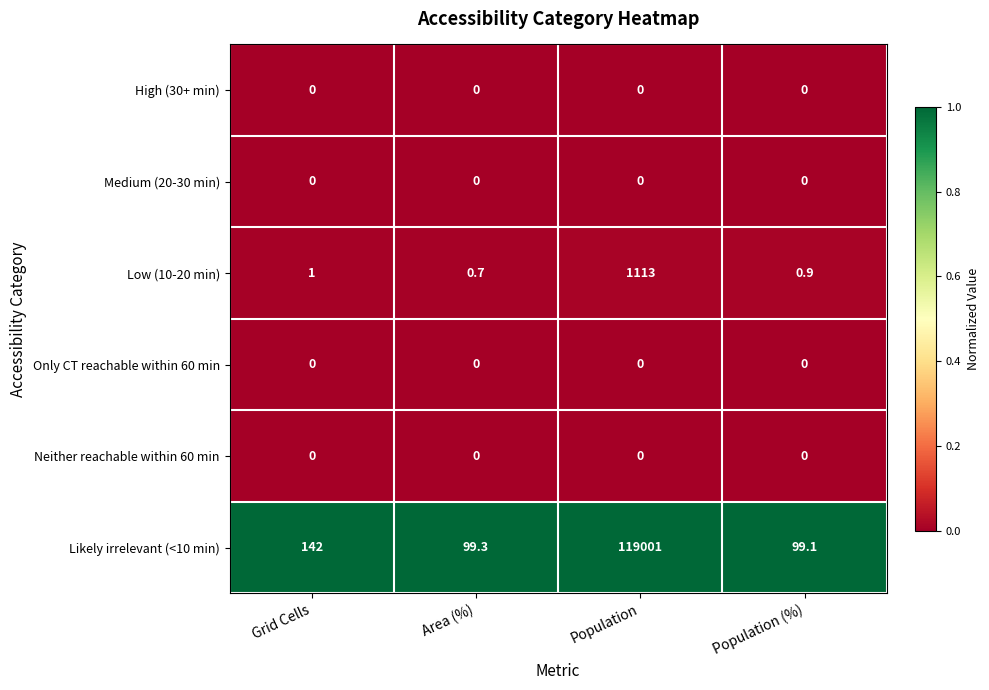

Which series has the largest total across all categories?

Likely irrelevant (<10 min)